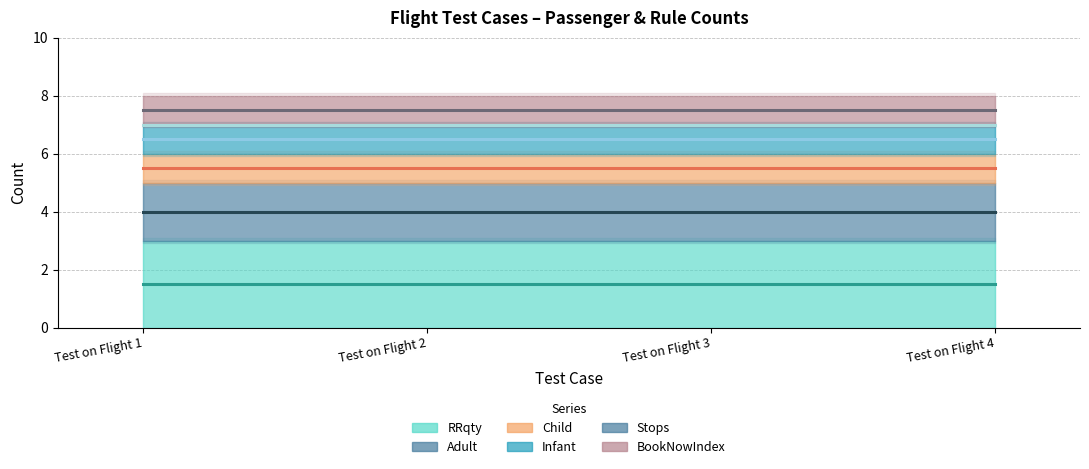

How many lines are shown in the chart?

6